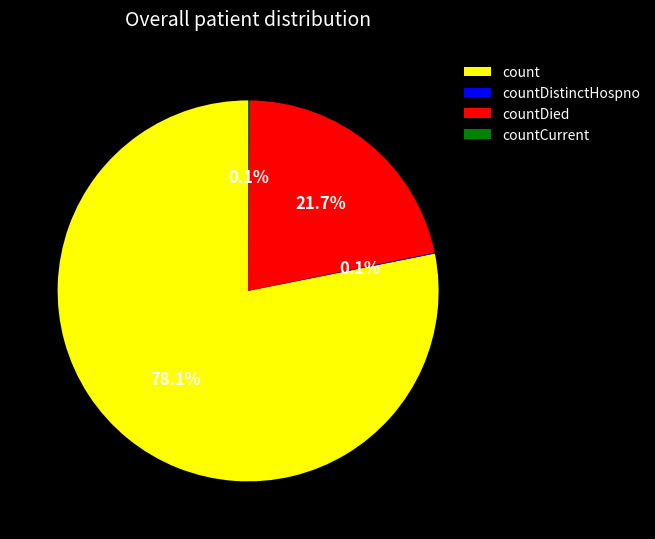

To the nearest percent, what portion does countDied represent?

22%